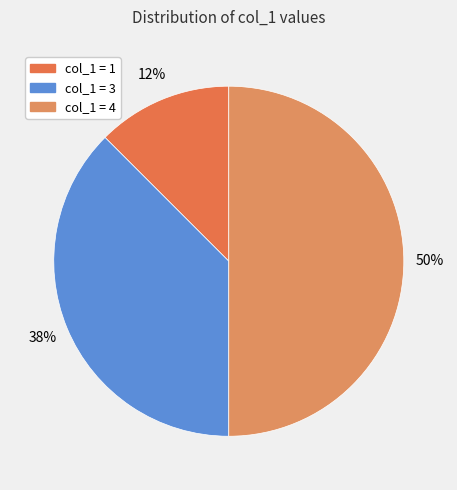

How many segments does this pie chart have?

3